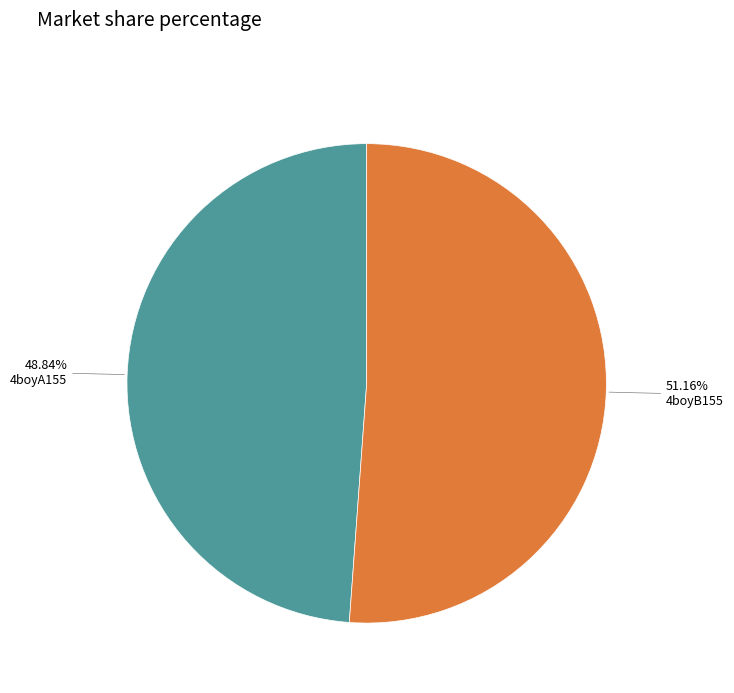

Combined, do 4boyB155 and 4boyA155 account for over 50%?

Yes